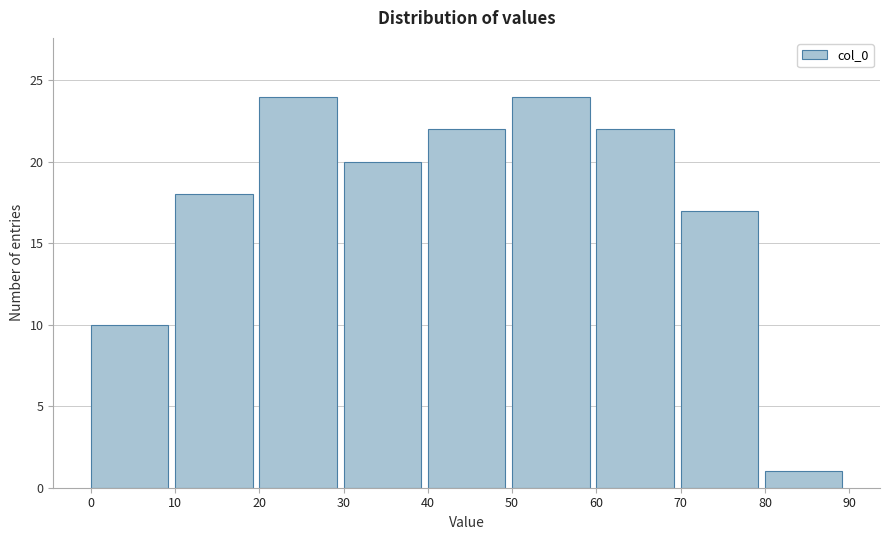

Reading left to right, list every bar in this chart as the range it spans on the x-axis followed by its height. The values are not printed on the chart, so give them approximately, as read against the axis.

0 to 10: 10
10 to 20: 18
20 to 30: 24
30 to 40: 20
40 to 50: 22
50 to 60: 24
60 to 70: 22
70 to 80: 17
80 to 90: 1